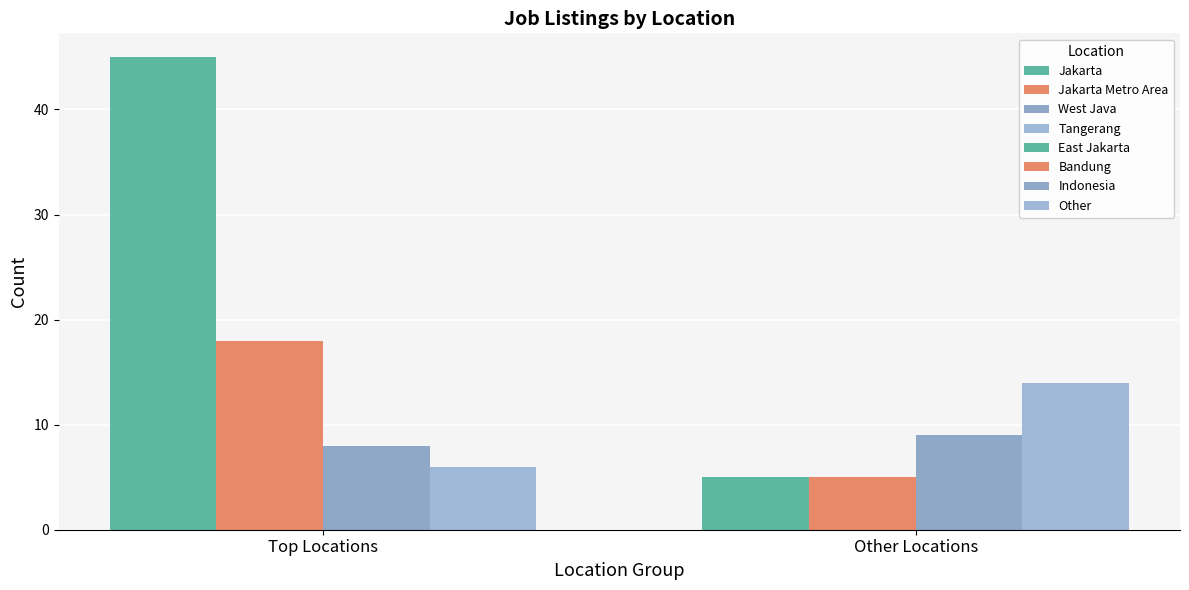

The chart shows a value of 2 at East Jakarta. True or false?

False